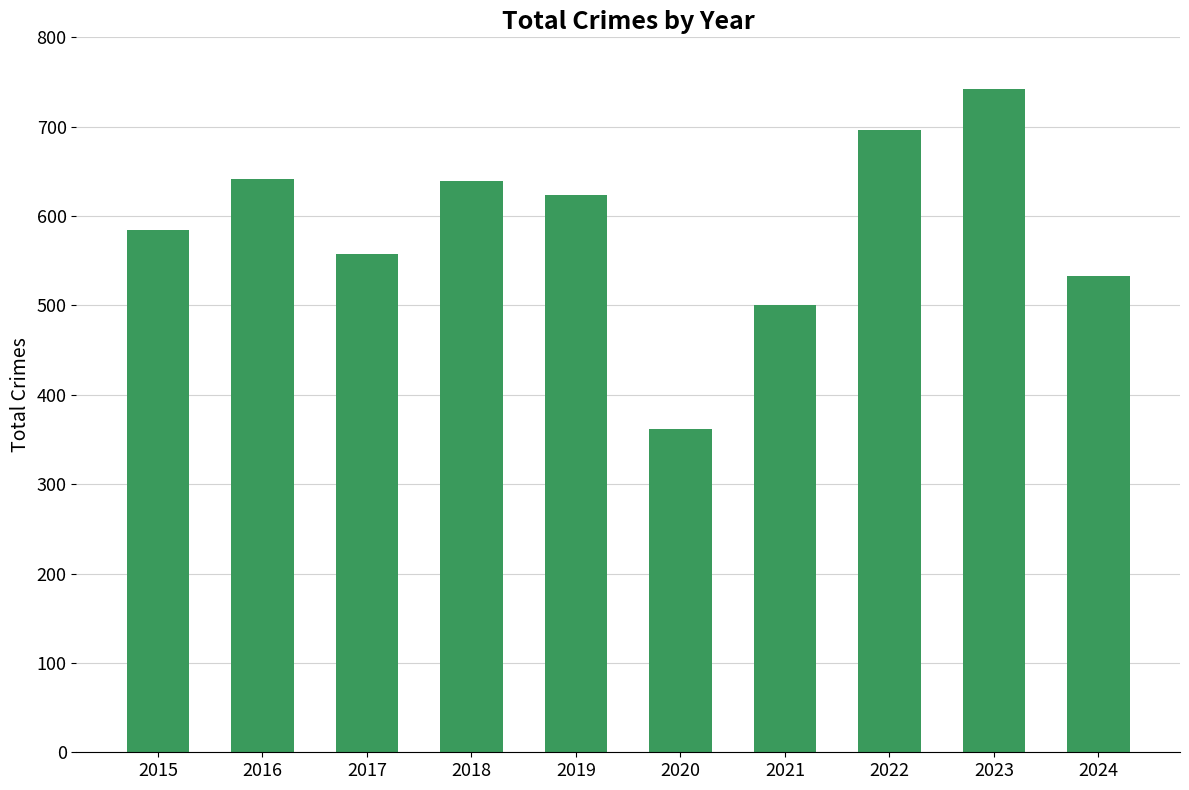

The value at 2017 is 558. True or false?

True